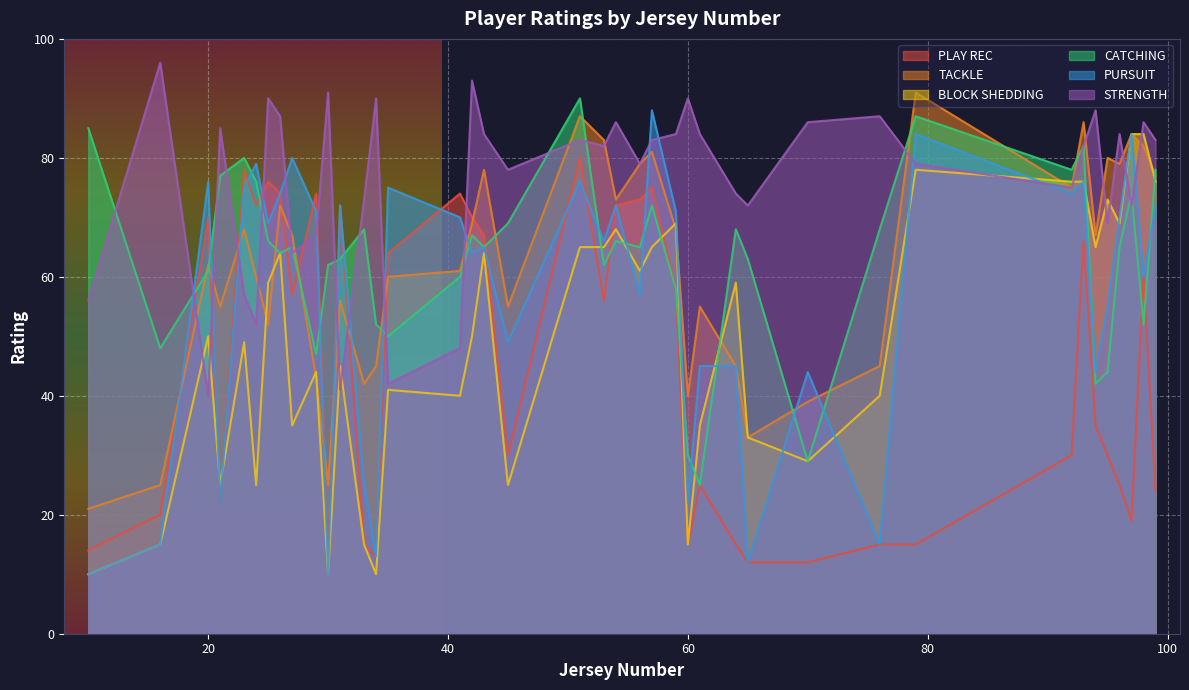

What is the highest value of the TACKLE series?

91